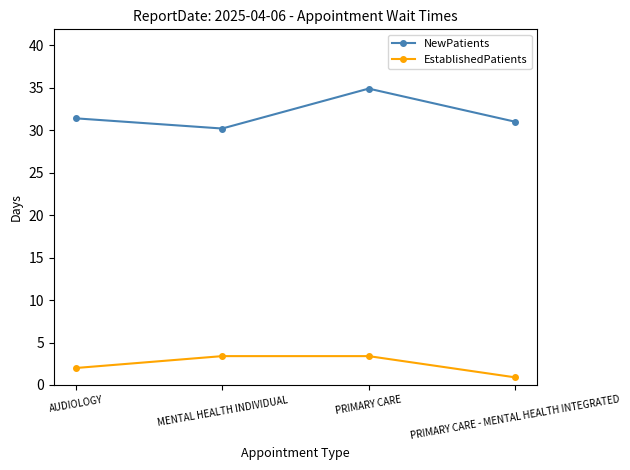

At which label does EstablishedPatients reach its minimum?

PRIMARY CARE - MENTAL HEALTH INTEGRATED